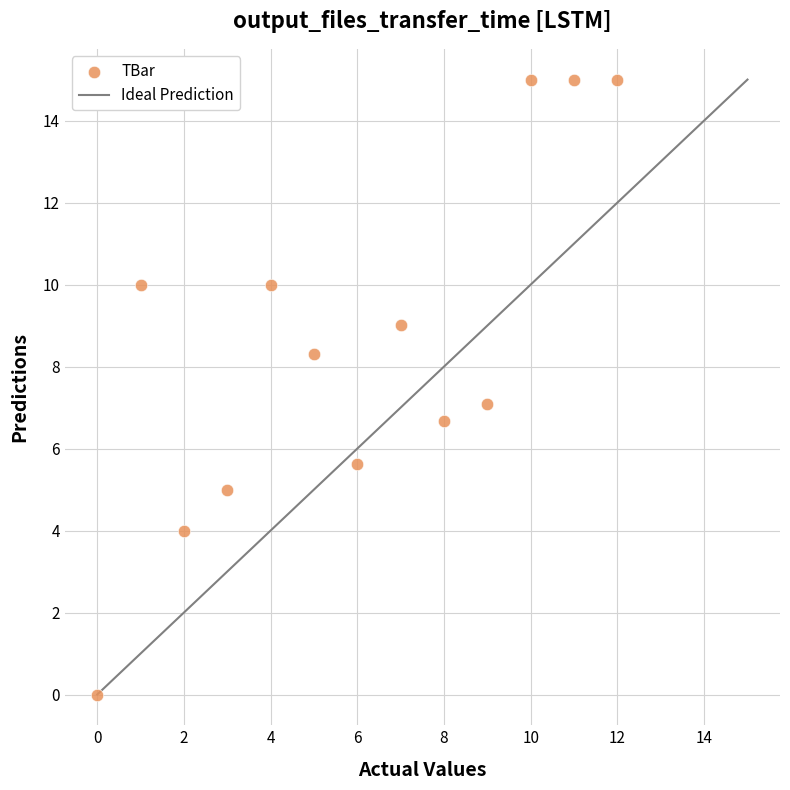

What is the range of Y values (max minus min)?

15.0